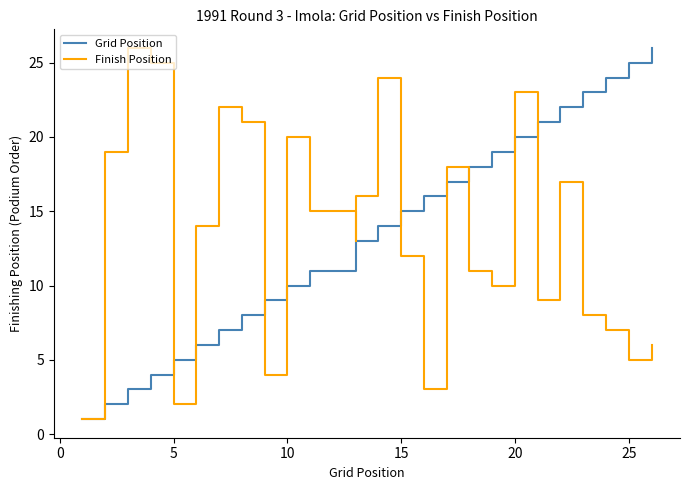

How many lines are shown in the chart?

2